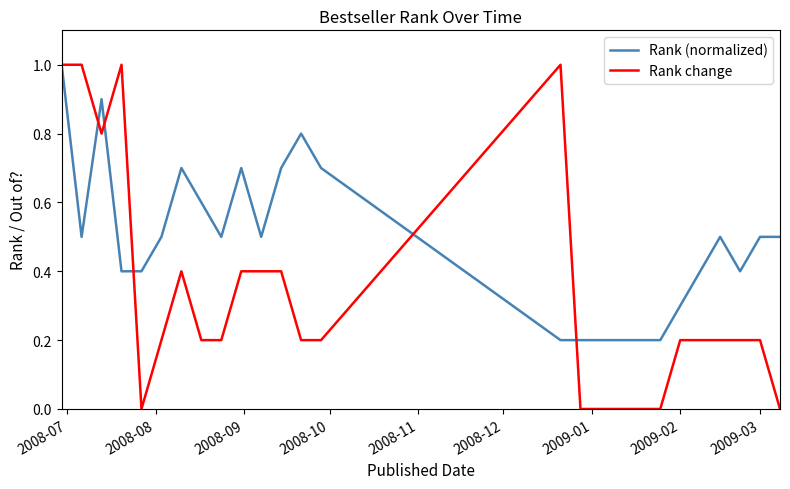

Which series has the widest spread of values?

Rank change